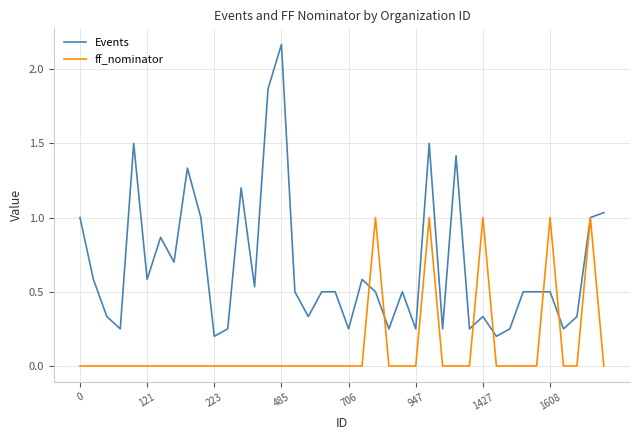

True or false: Events and ff_nominator intersect in this chart.

True